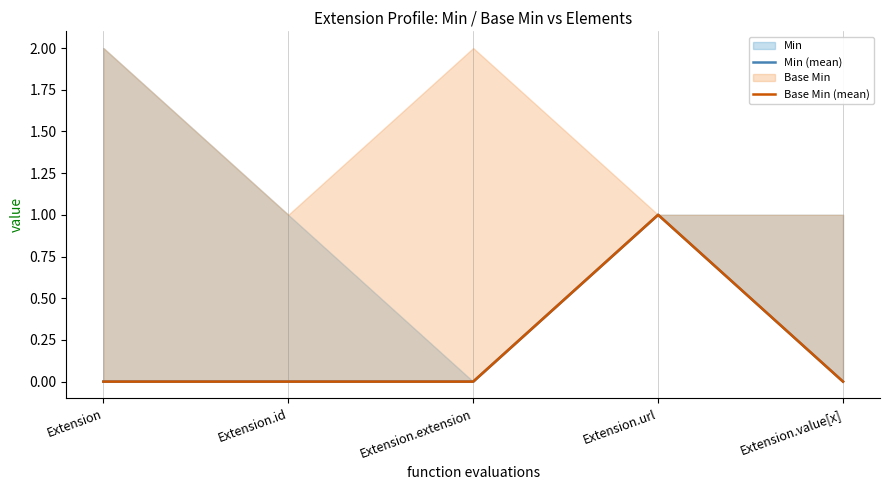

Rank the categories by Min (mean) value from highest to lowest.

Extension.url, Extension, Extension.id, Extension.extension, Extension.value[x]